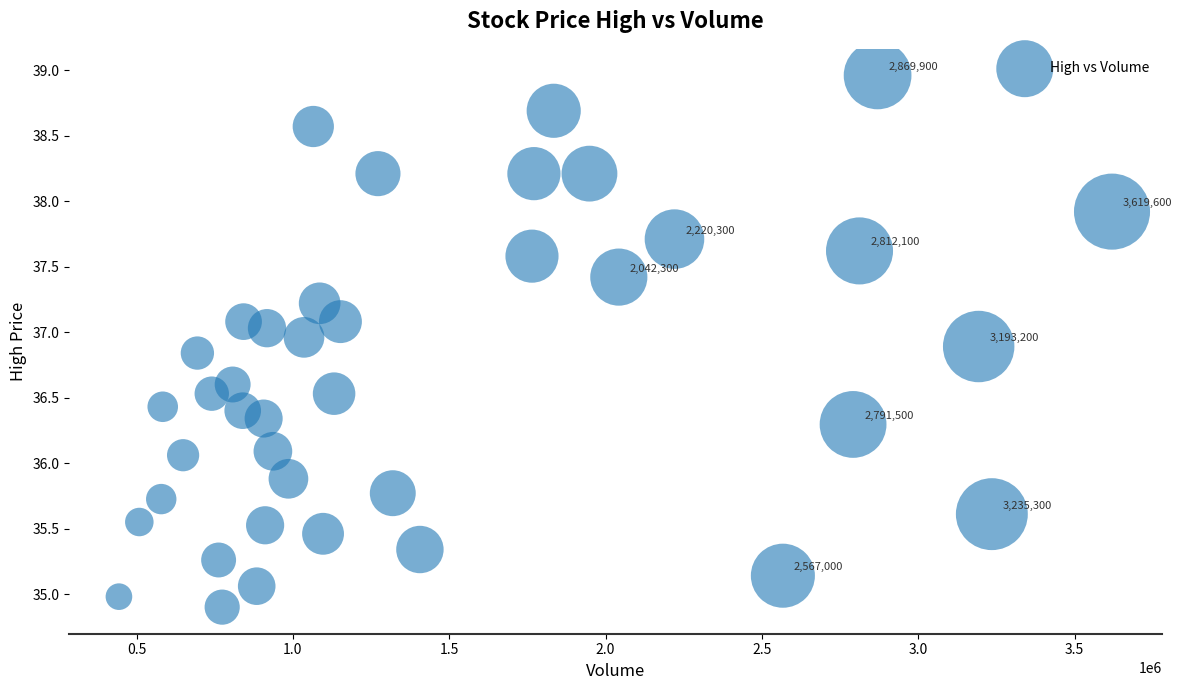

What is the range of Y values (max minus min)?

4.1